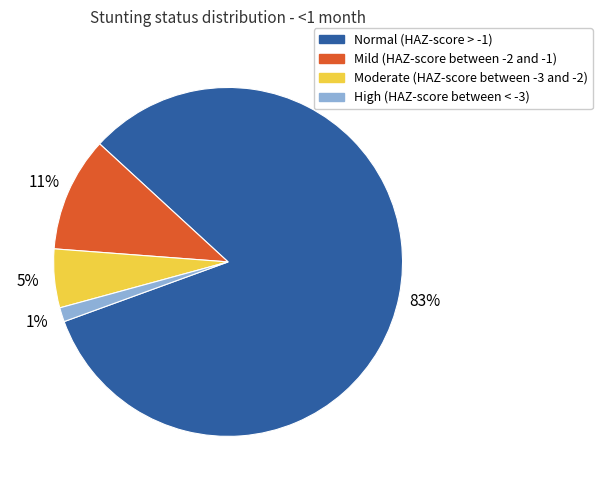

Count the number of slices in the pie.

4